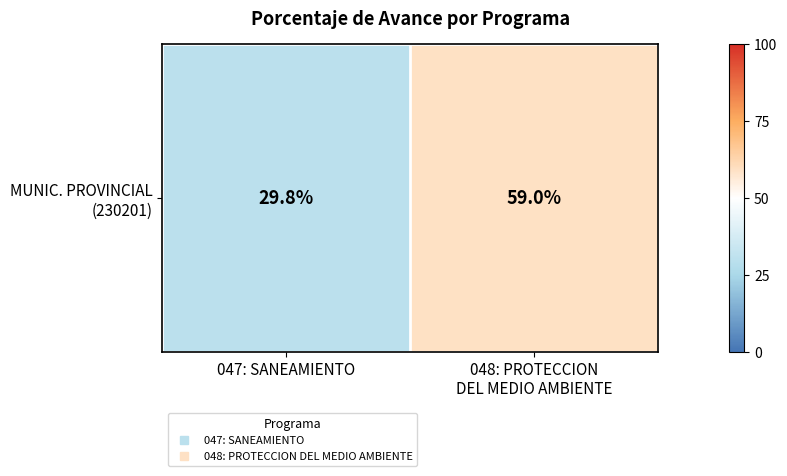

Which category has the highest value across all series?

048: PROTECCION
DEL MEDIO AMBIENTE